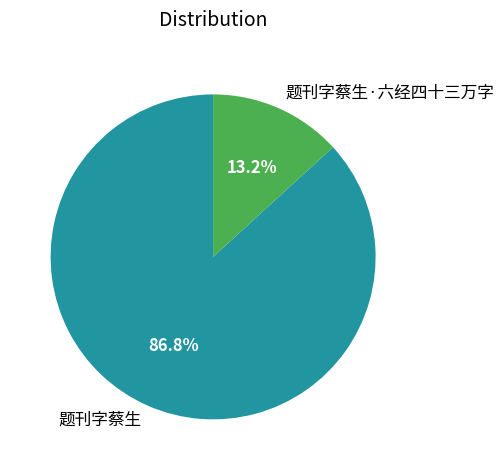

To the nearest percent, what is the difference between the 题刊字蔡生 and 题刊字蔡生·六经四十三万字 slice percentages?

74%